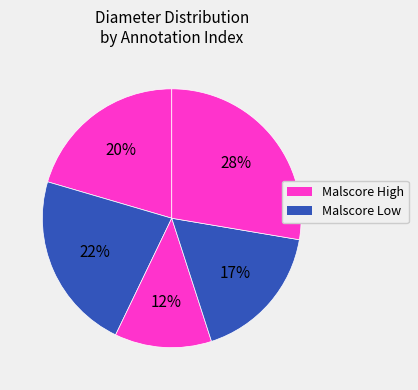

Does any single category account for the majority?

No